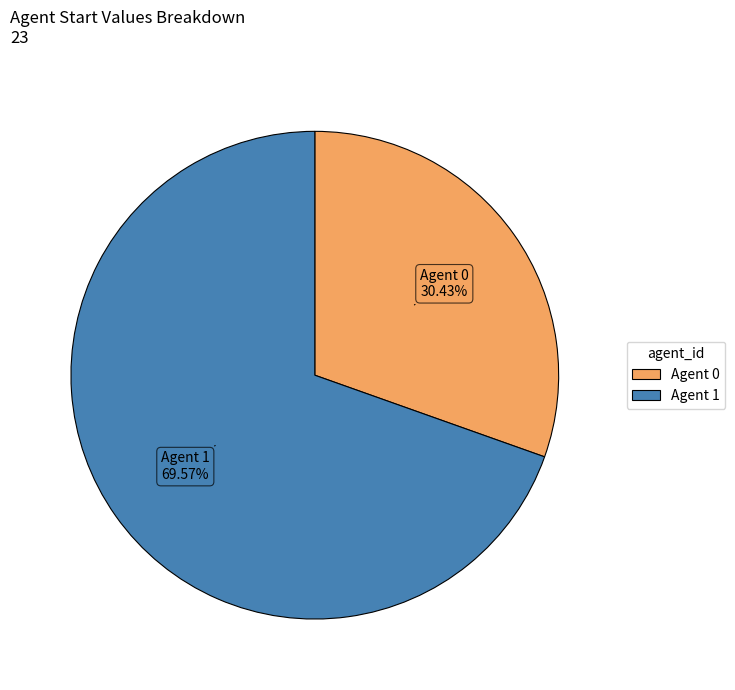

Is there a majority slice in this chart?

Yes